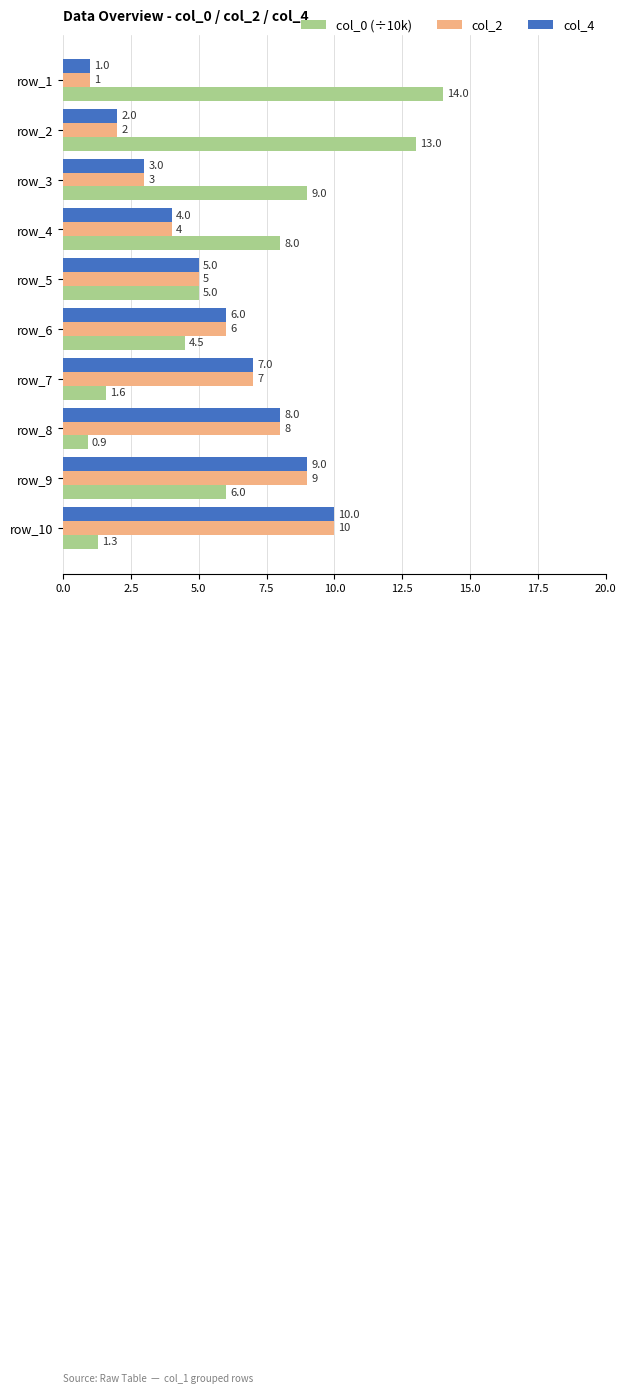

How many col_2 values are between 3 and 8?

6